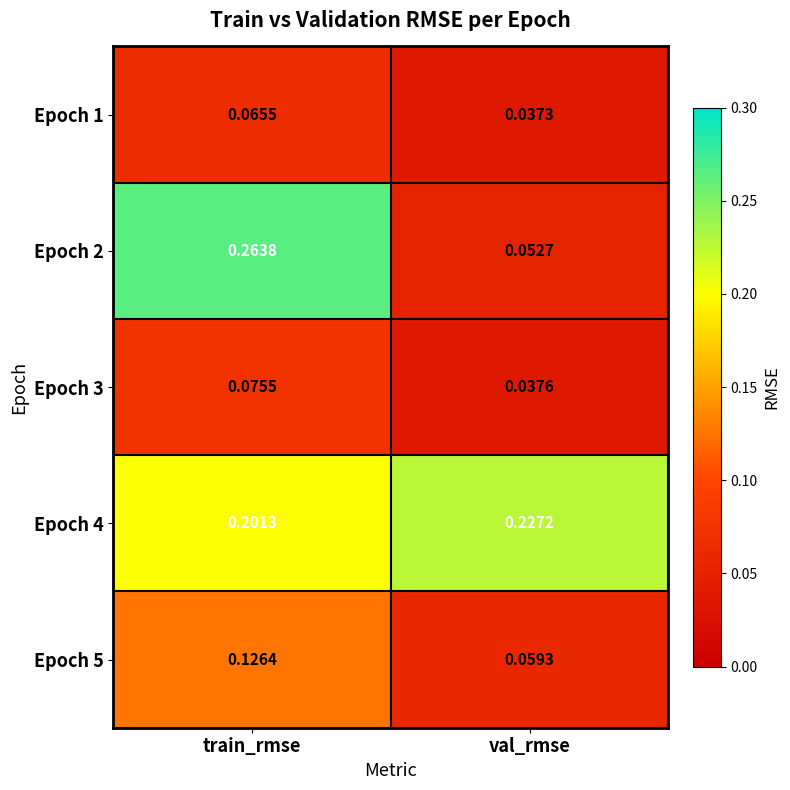

Where is Epoch 3 nearest to the value 0?

val_rmse